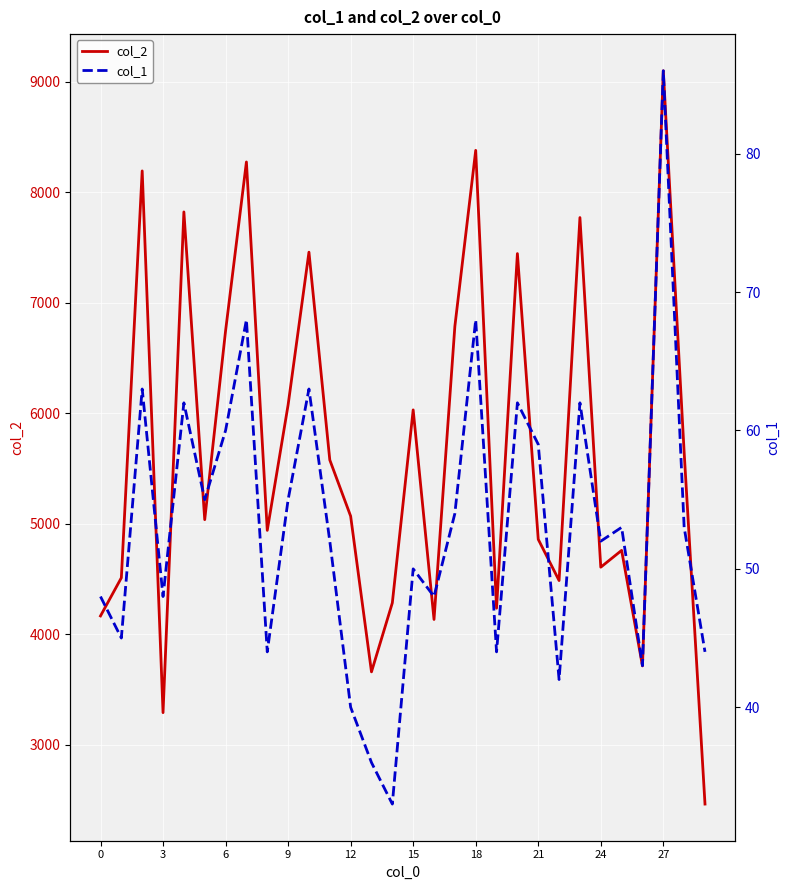

Is the value of col_2 at 18 greater than the value of col_1 at 6?

Yes